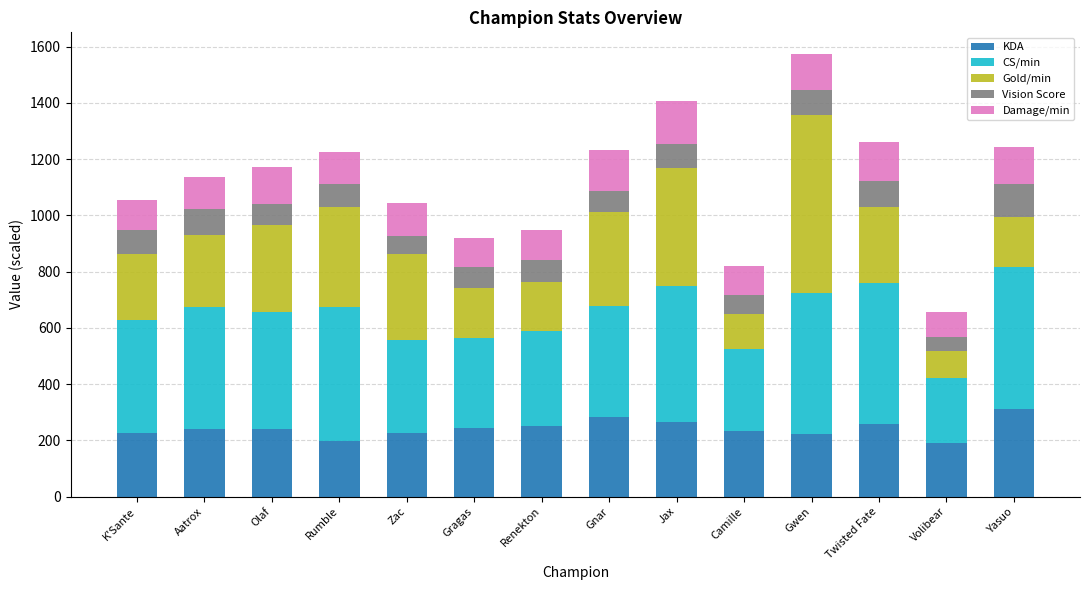

What is the minimum value for KDA?

191.7